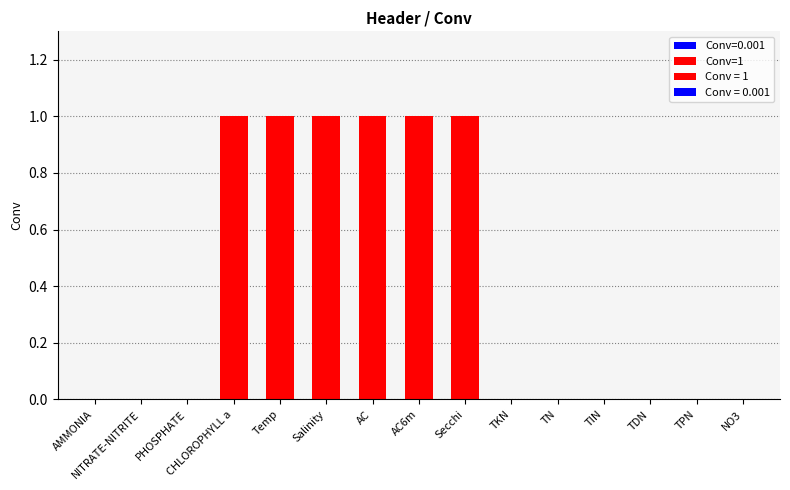

Rank the categories by value from lowest to highest.

AMMONIA, NITRATE-NITRITE, PHOSPHATE, TKN, TN, TIN, TDN, TPN, NO3, CHLOROPHYLL a, Temp, Salinity, AC, AC6m, Secchi